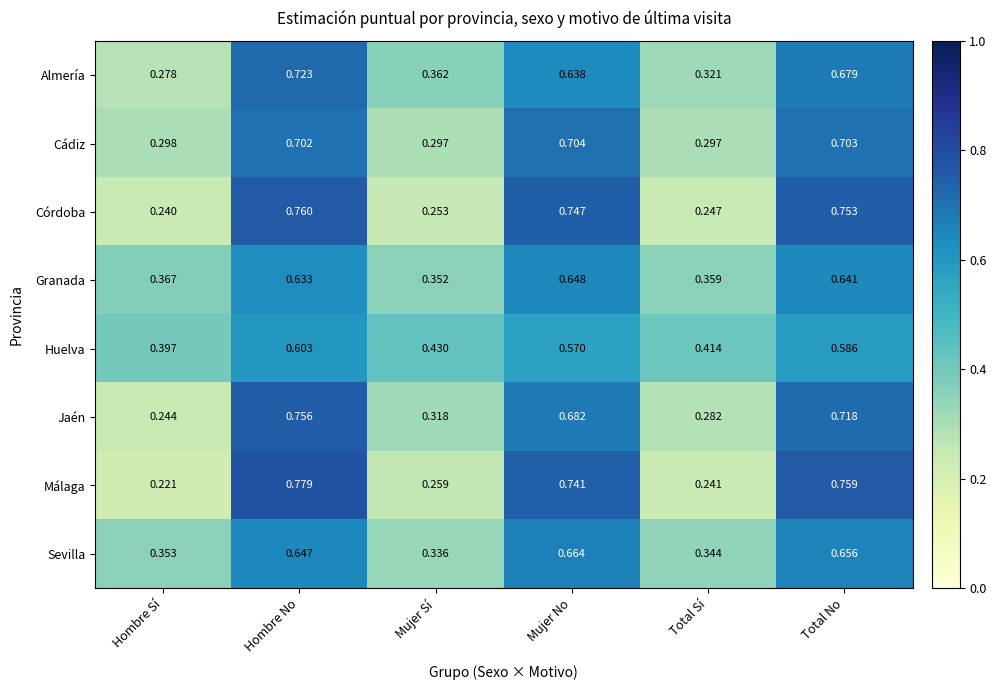

Is the value of Jaén at Mujer Sí greater than the value of Sevilla at Total Sí?

No